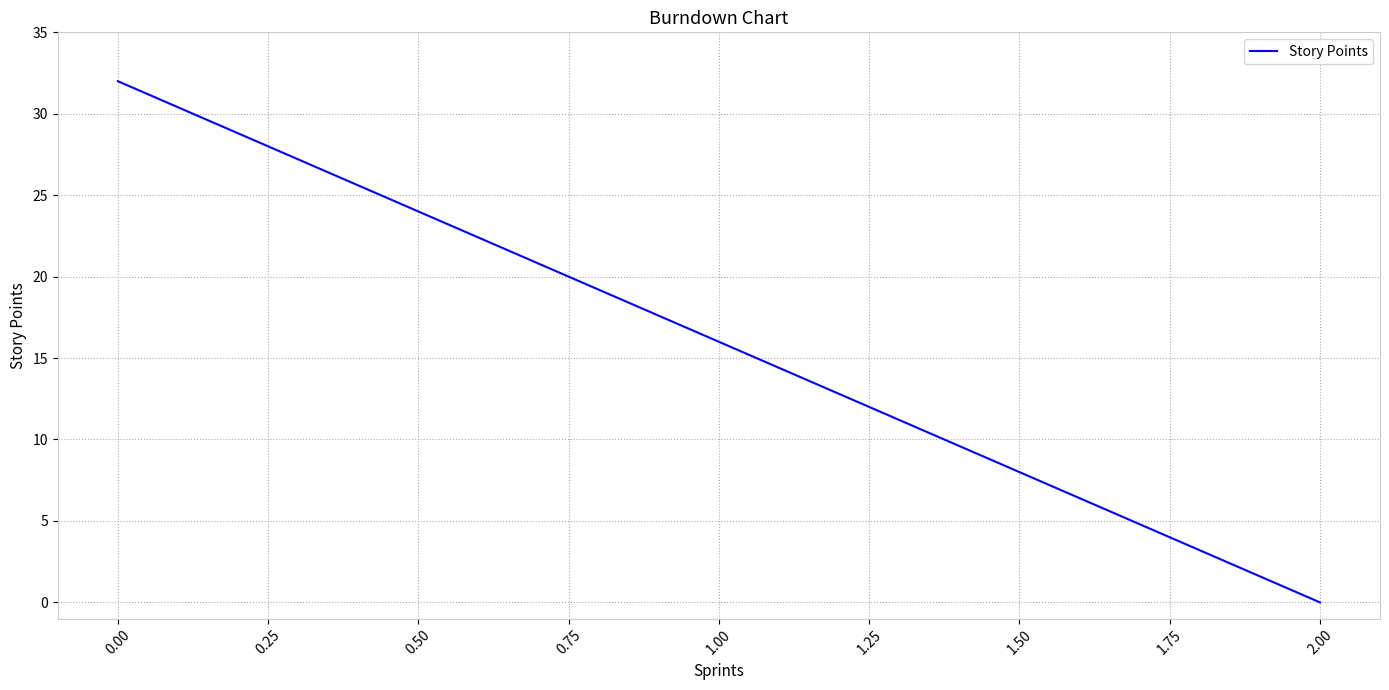

Which has a higher value, 1.25 or 0.50?

0.50